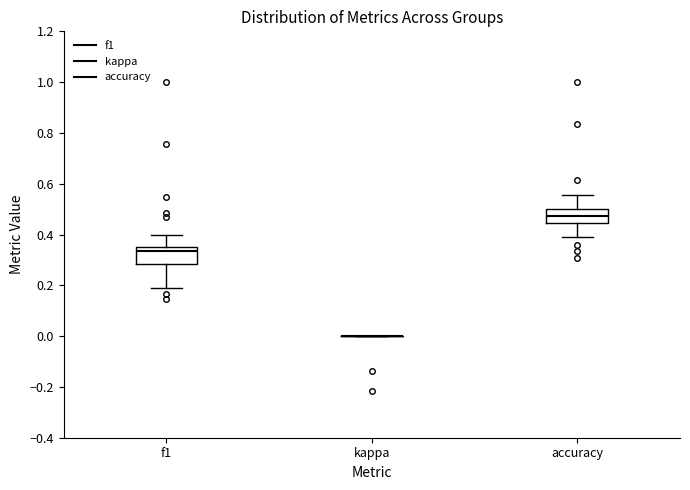

Reading left to right, transcribe this box plot: for each box, give where its median line is, the range the box spans, and where its two whiskers end, as read against the y-axis. The values are not printed on the chart, so give them approximately, as read against the axis.

f1: median 0.34 (just below the box's upper edge), box 0.28 to 0.34, whiskers 0.18 to 0.40
kappa: box collapsed to a line at 0.00, whiskers 0.00 to 0.00
accuracy: median 0.48, box 0.44 to 0.50, whiskers 0.38 to 0.56